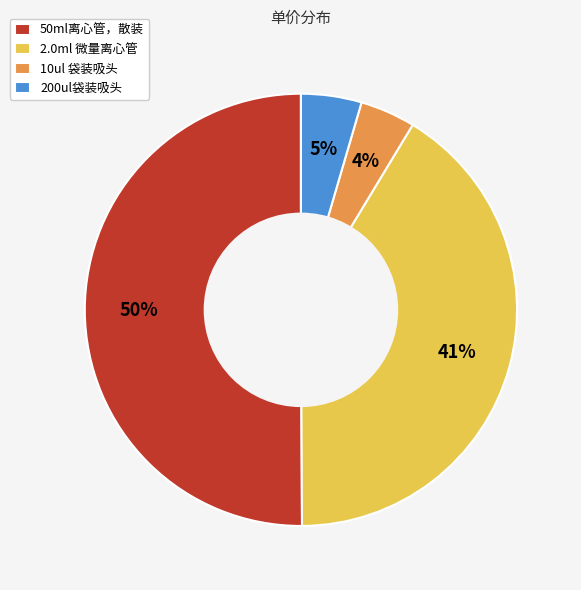

What is the largest slice in the pie chart?

50ml离心管，散装